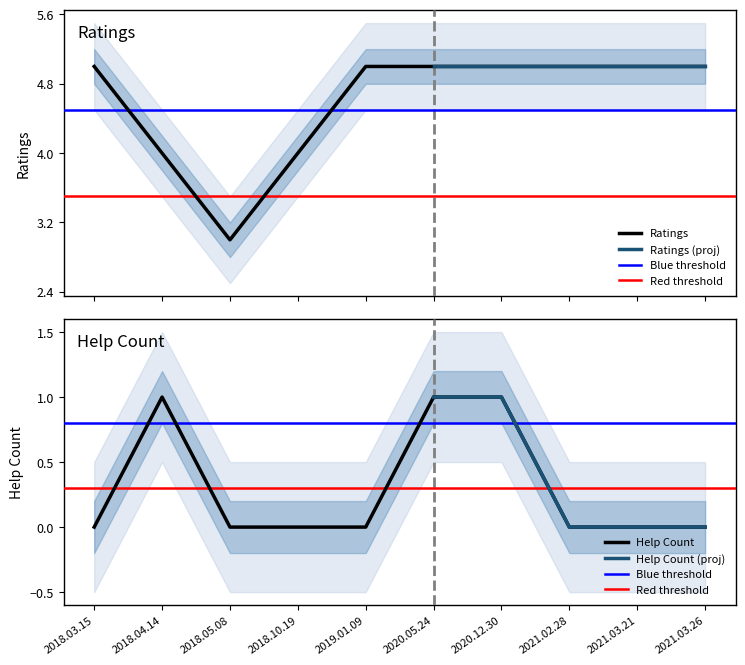

True or false: help_count has more than 2 points higher than both neighbors.

False